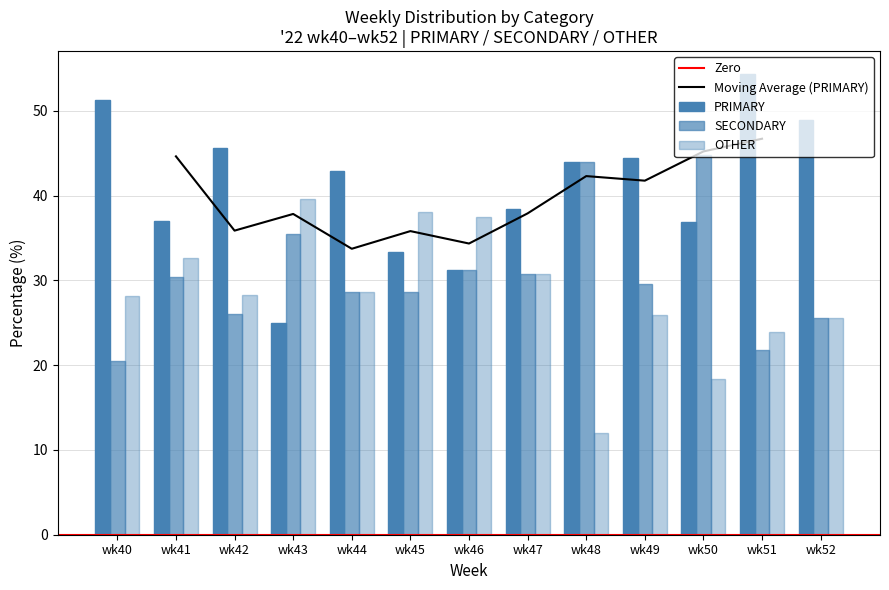

What is the average value of the SECONDARY series?

30.6